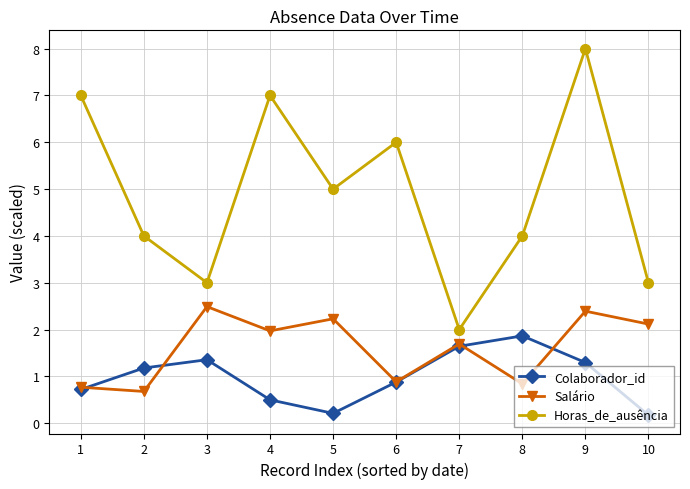

Reading right to left, list all the values displayed in this chart.

Colaborador_id: 0.2	1.3	1.9	1.6	0.9	0.2	0.5	1.4	1.2	0.7
Salário: 2.1	2.4	0.8	1.7	0.9	2.2	2.0	2.5	0.7	0.8
Horas_de_ausência: 3.0	8.0	4.0	2.0	6.0	5.0	7.0	3.0	4.0	7.0